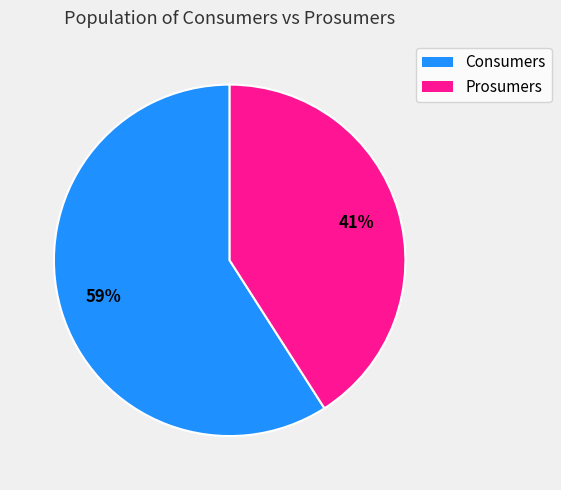

What percentage is the Consumers slice, to the nearest percent?

59%